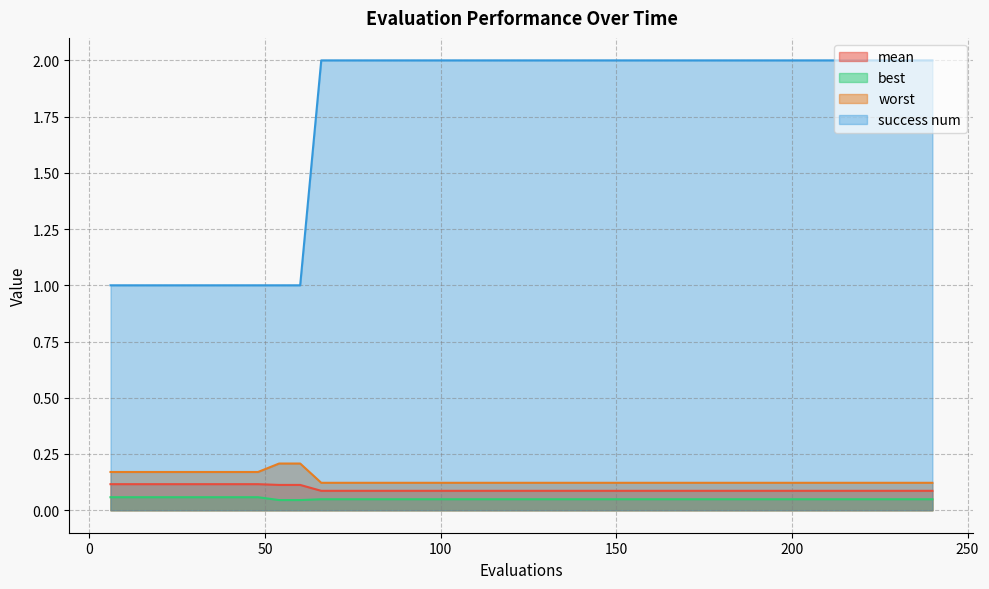

The worst series shows 0.2 at 102. True or false?

False